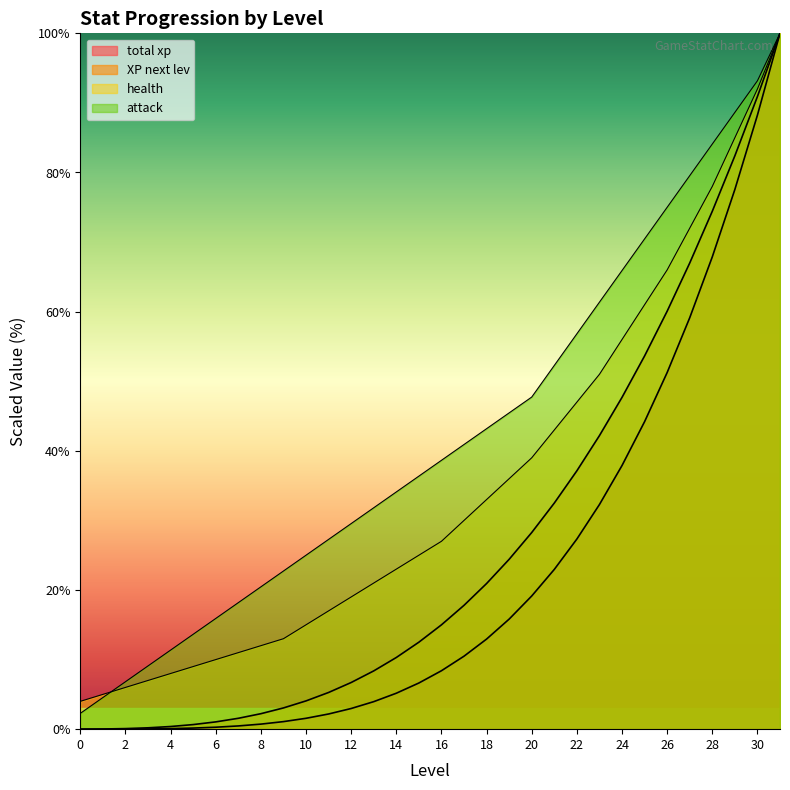

What is the value of the attack point at the 29th from the left?

84.1